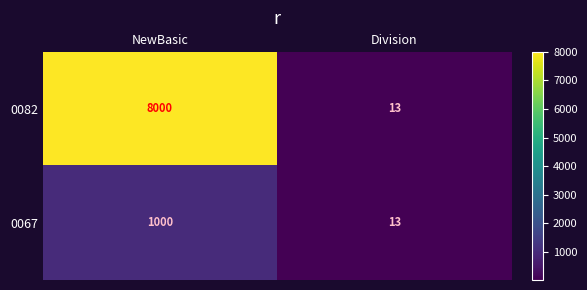

What is the sum of all 0067 values?

1013